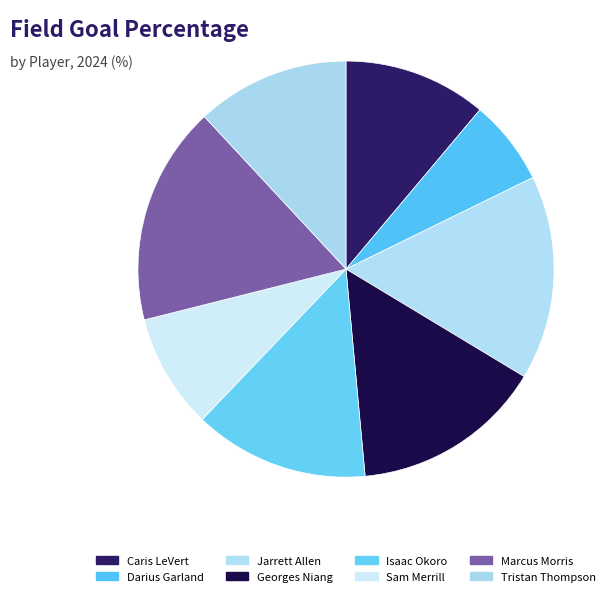

What percentage is the Tristan Thompson slice, to the nearest percent?

12%